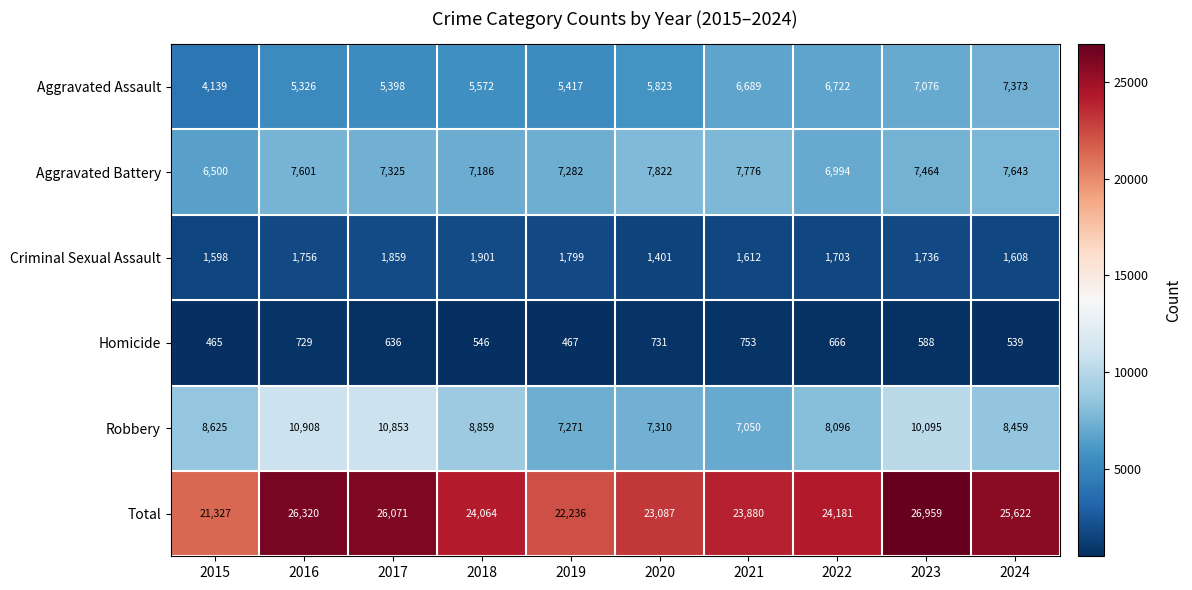

True or false: Total has a value of 24064 at 2018.

True